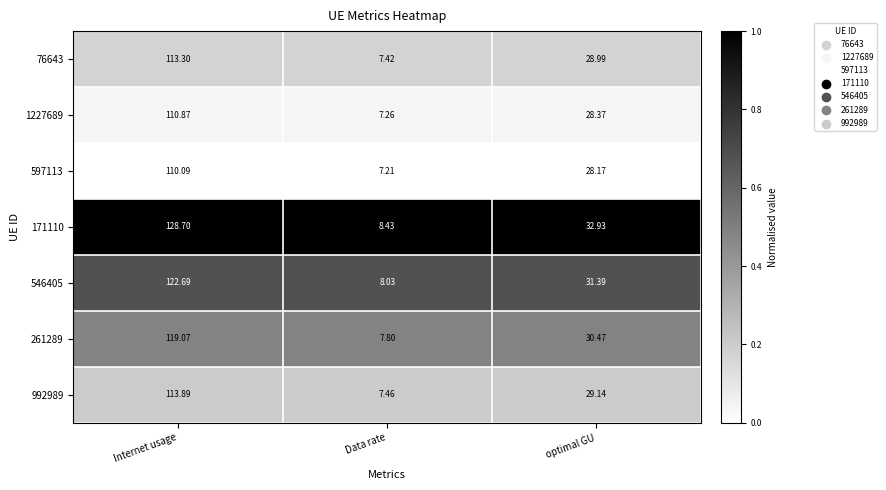

At which category is the sum across all series the highest?

Internet usage